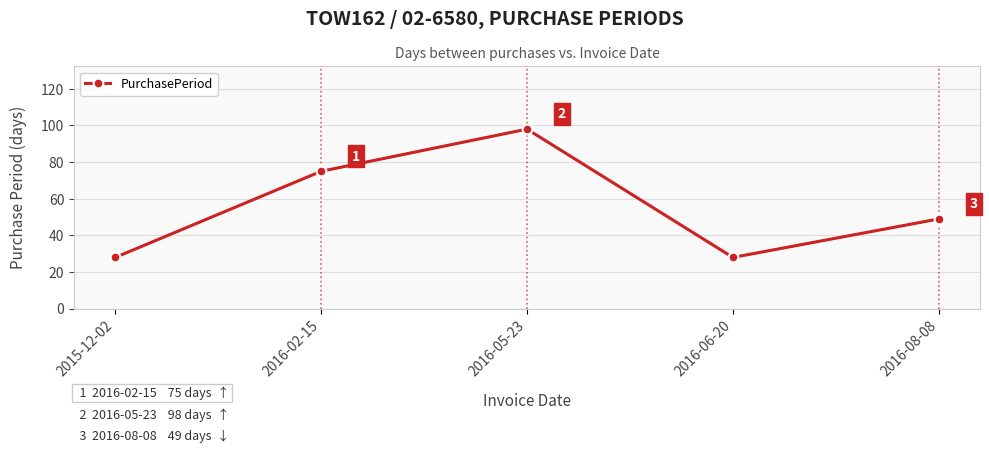

What is the label of the 5th point from the right?

2015-12-02